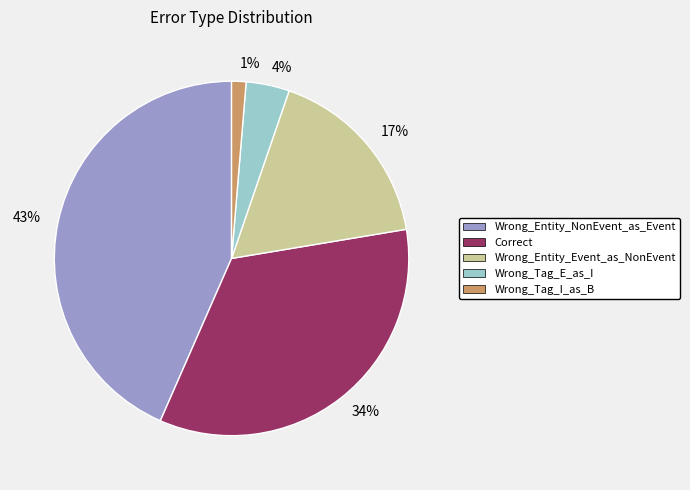

To the nearest percent, what is the average slice percentage?

20%